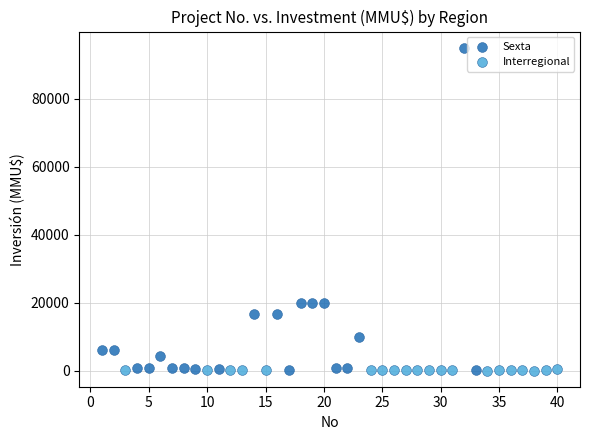

Which series has the largest Y range (max minus min)?

Sexta